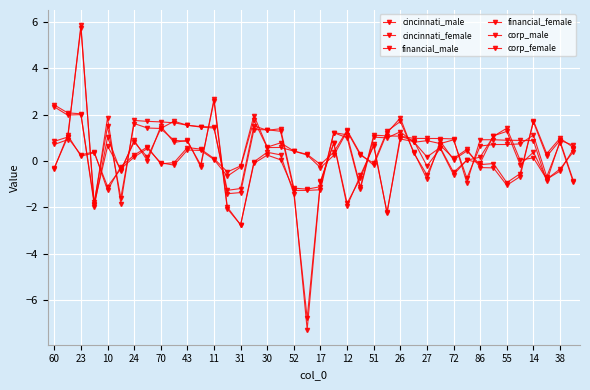

How many values in the financial_female series exceed 0?

26